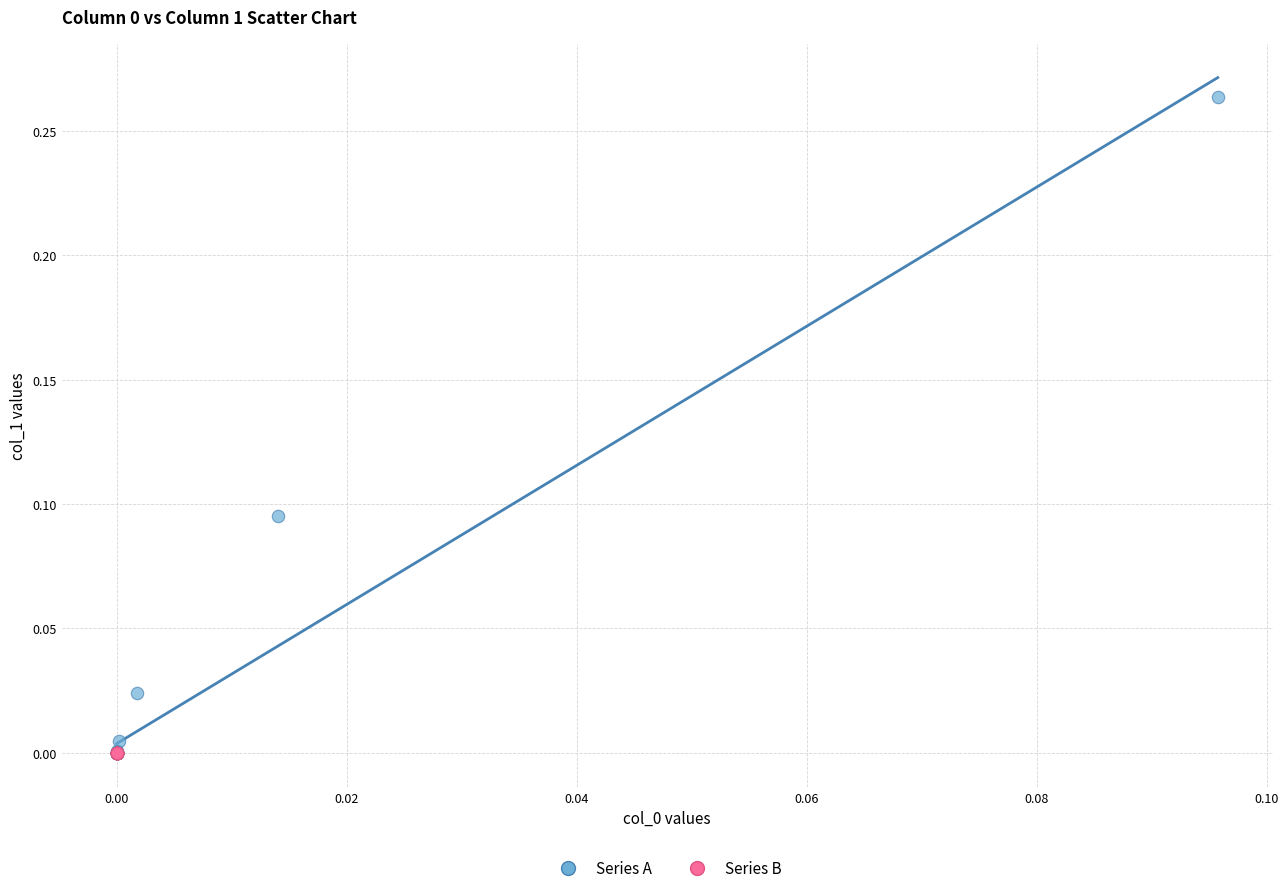

Which series has the widest spread of Y values?

Series A